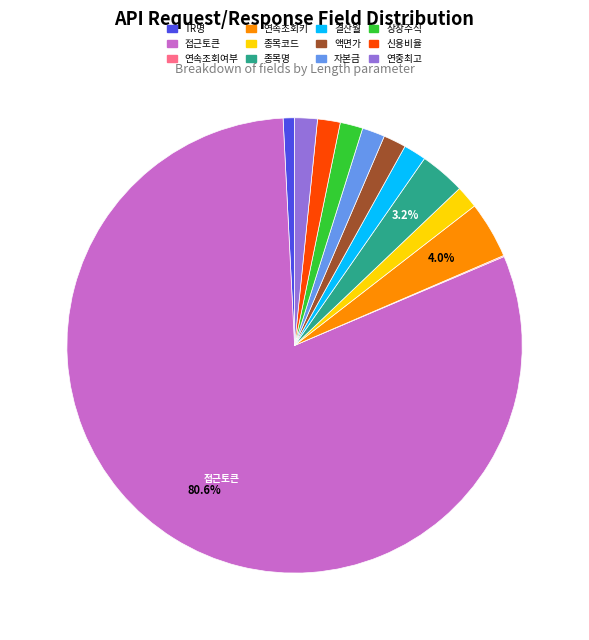

Is there any slice that represents more than half of the pie?

Yes